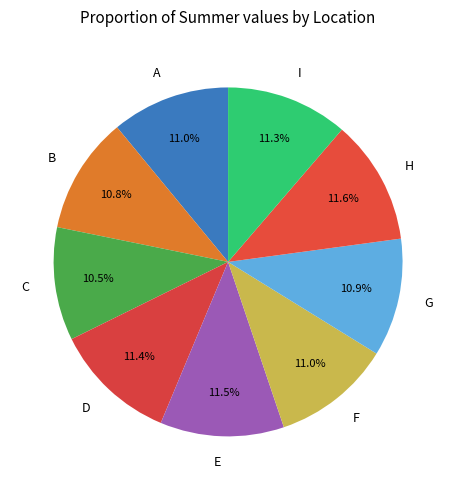

To the nearest percent, what portion does F represent?

11%